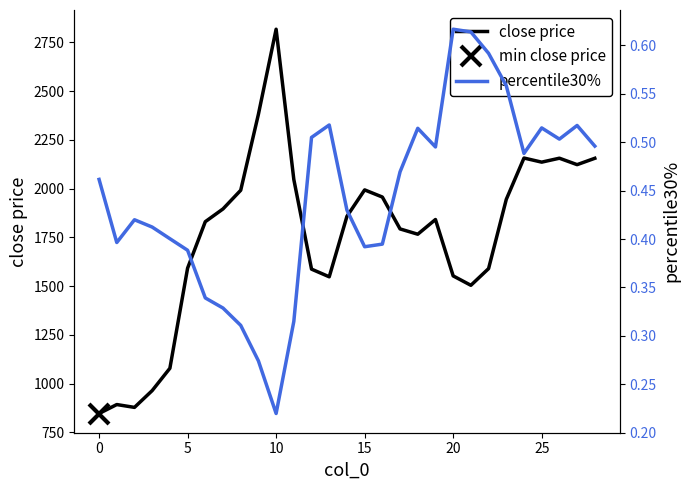

What is the label of the 16th point from the left?

15